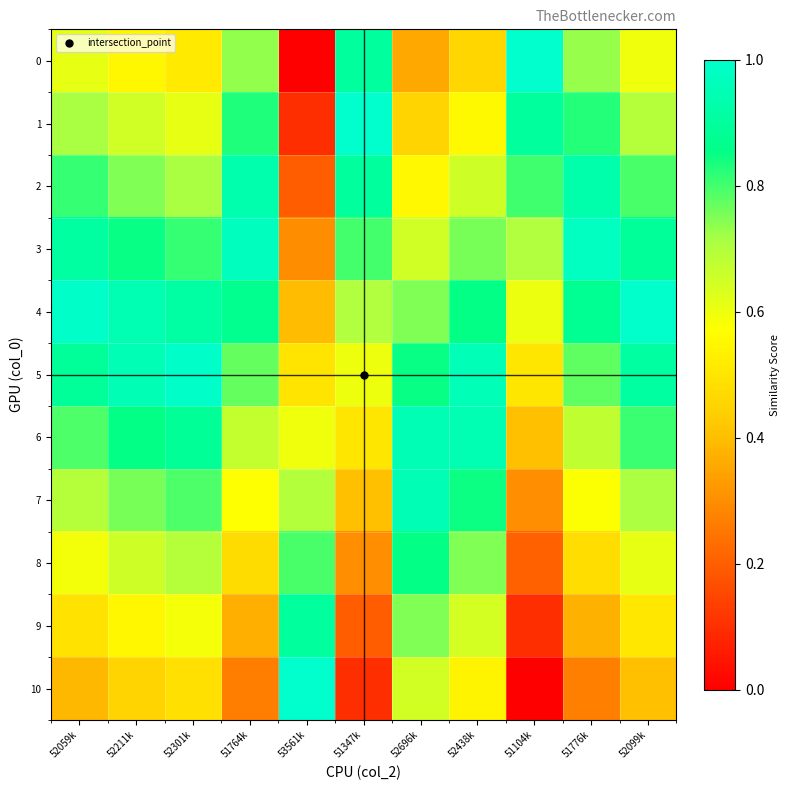

What is the greatest value displayed?

1.0